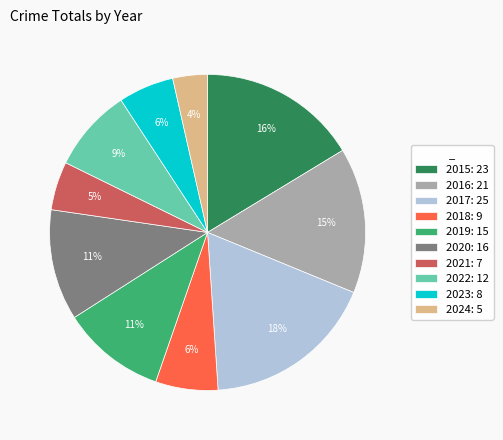

Between 2022: 12 and 2020: 16, which is larger?

2020: 16